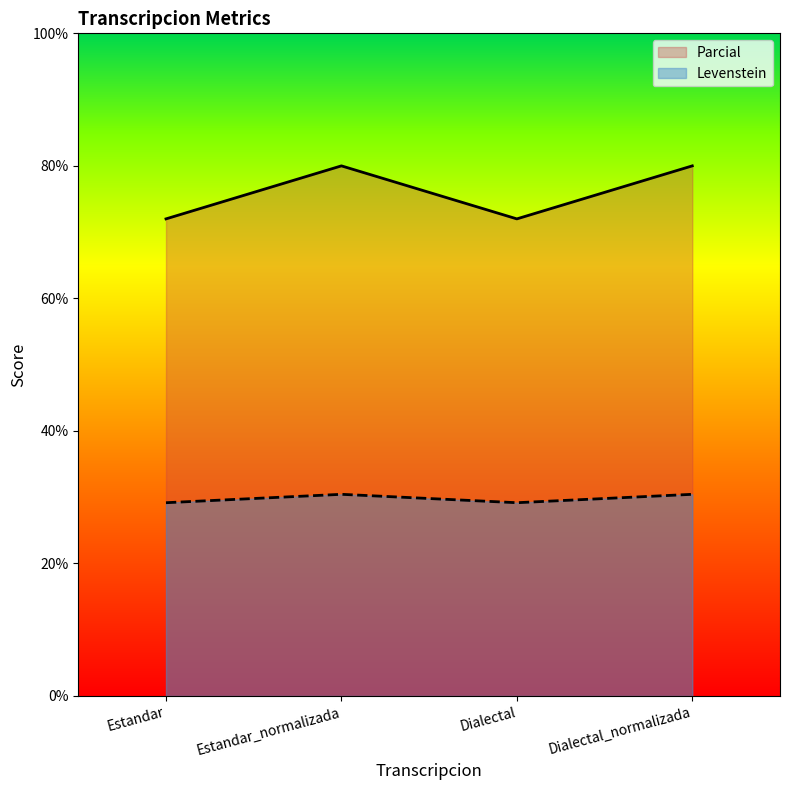

At which category does Levenstein reach its first local peak?

Estandar_normalizada